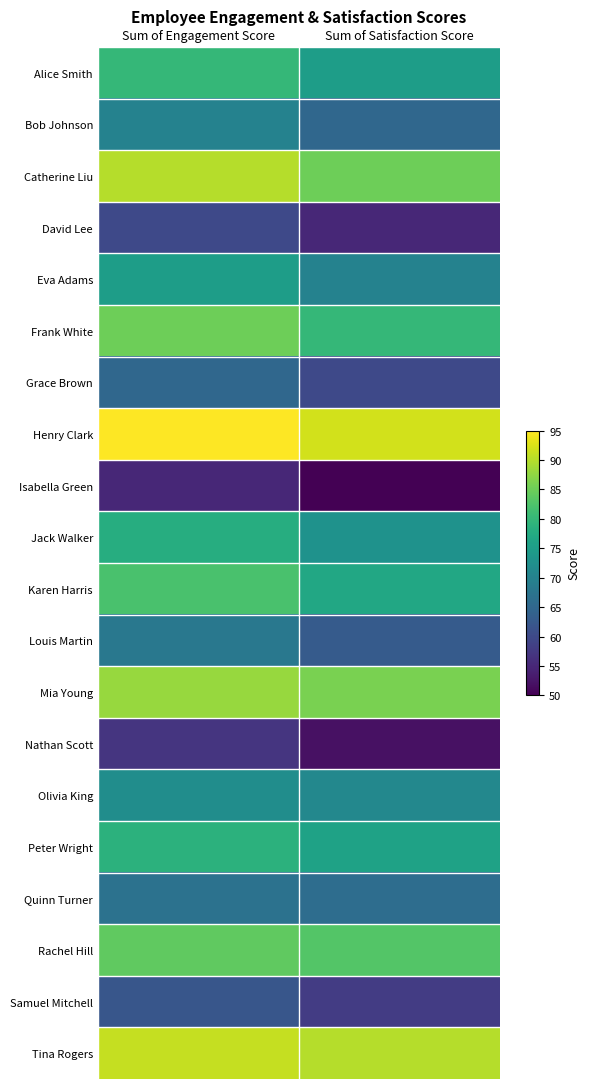

Reading right to left, extract all data points from this chart.

Alice Smith: Sum of Satisfaction Score=75	Sum of Engagement Score=80
Bob Johnson: Sum of Satisfaction Score=65	Sum of Engagement Score=70
Catherine Liu: Sum of Satisfaction Score=85	Sum of Engagement Score=90
David Lee: Sum of Satisfaction Score=55	Sum of Engagement Score=60
Eva Adams: Sum of Satisfaction Score=70	Sum of Engagement Score=75
Frank White: Sum of Satisfaction Score=80	Sum of Engagement Score=85
Grace Brown: Sum of Satisfaction Score=60	Sum of Engagement Score=65
Henry Clark: Sum of Satisfaction Score=92	Sum of Engagement Score=95
Isabella Green: Sum of Satisfaction Score=50	Sum of Engagement Score=55
Jack Walker: Sum of Satisfaction Score=73	Sum of Engagement Score=78
Karen Harris: Sum of Satisfaction Score=77	Sum of Engagement Score=82
Louis Martin: Sum of Satisfaction Score=63	Sum of Engagement Score=68
Mia Young: Sum of Satisfaction Score=86	Sum of Engagement Score=88
Nathan Scott: Sum of Satisfaction Score=52	Sum of Engagement Score=57
Olivia King: Sum of Satisfaction Score=71	Sum of Engagement Score=72
Peter Wright: Sum of Satisfaction Score=76	Sum of Engagement Score=79
Quinn Turner: Sum of Satisfaction Score=66	Sum of Engagement Score=67
Rachel Hill: Sum of Satisfaction Score=83	Sum of Engagement Score=84
Samuel Mitchell: Sum of Satisfaction Score=58	Sum of Engagement Score=62
Tina Rogers: Sum of Satisfaction Score=90	Sum of Engagement Score=91